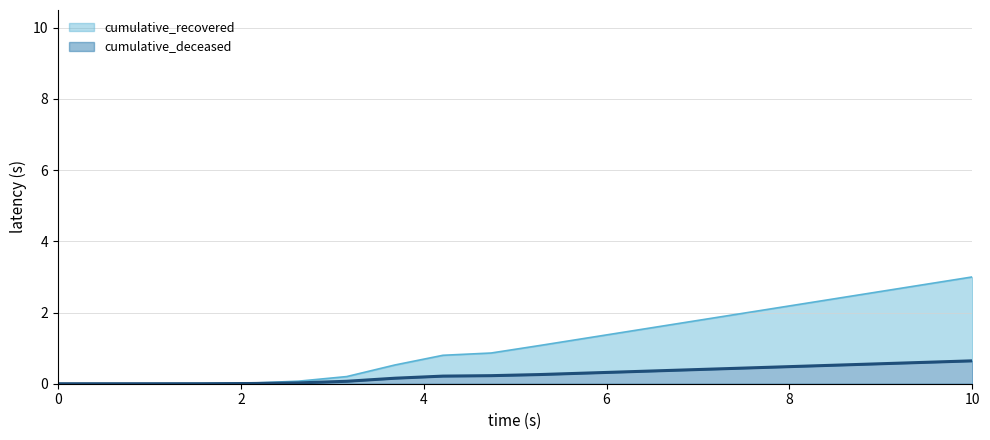

How many lines are shown in the chart?

2